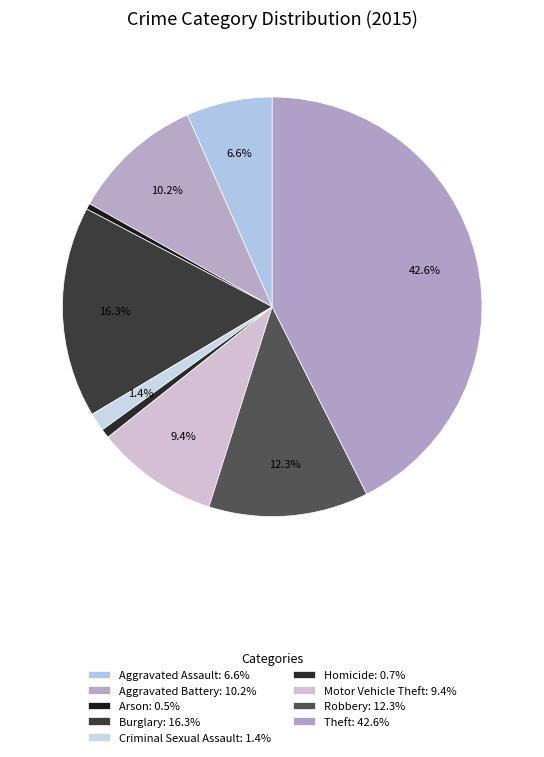

How many segments does this pie chart have?

9